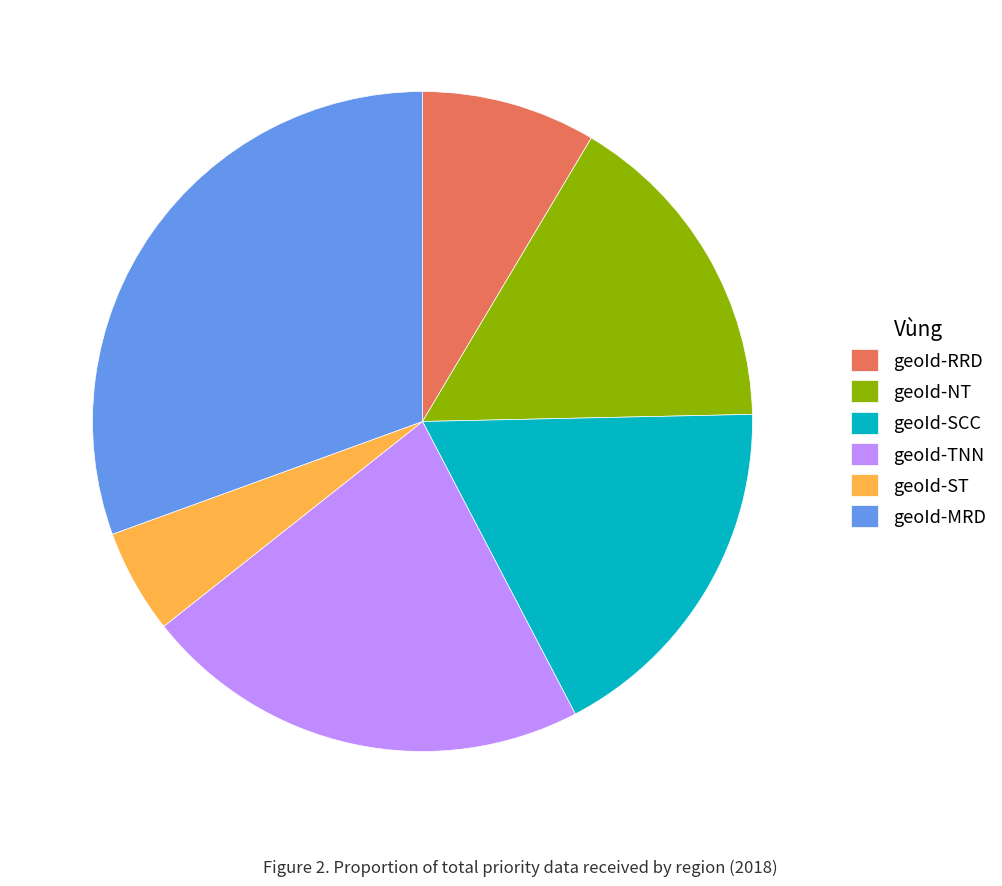

Does any single category account for the majority?

No